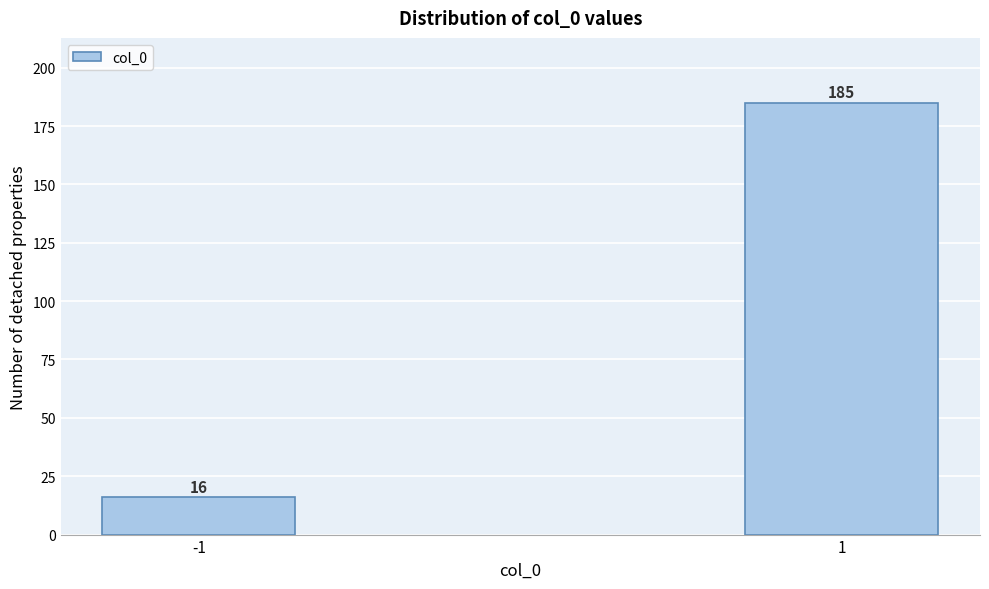

Reading left to right, list all the values displayed in this chart.

16	185